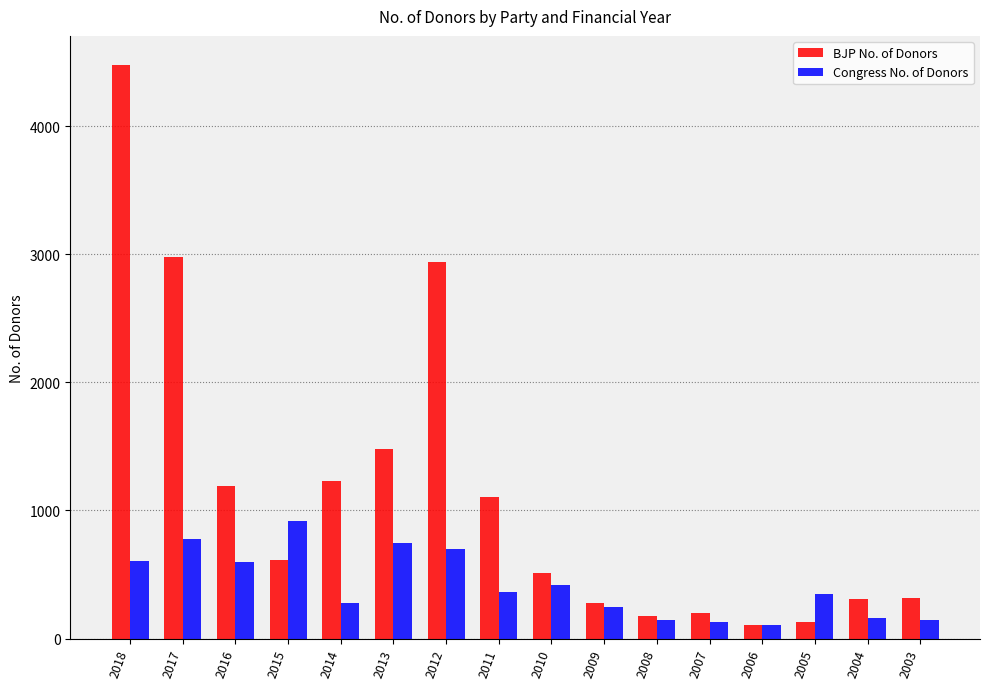

What is the highest value of the Congress No. of Donors series?

919